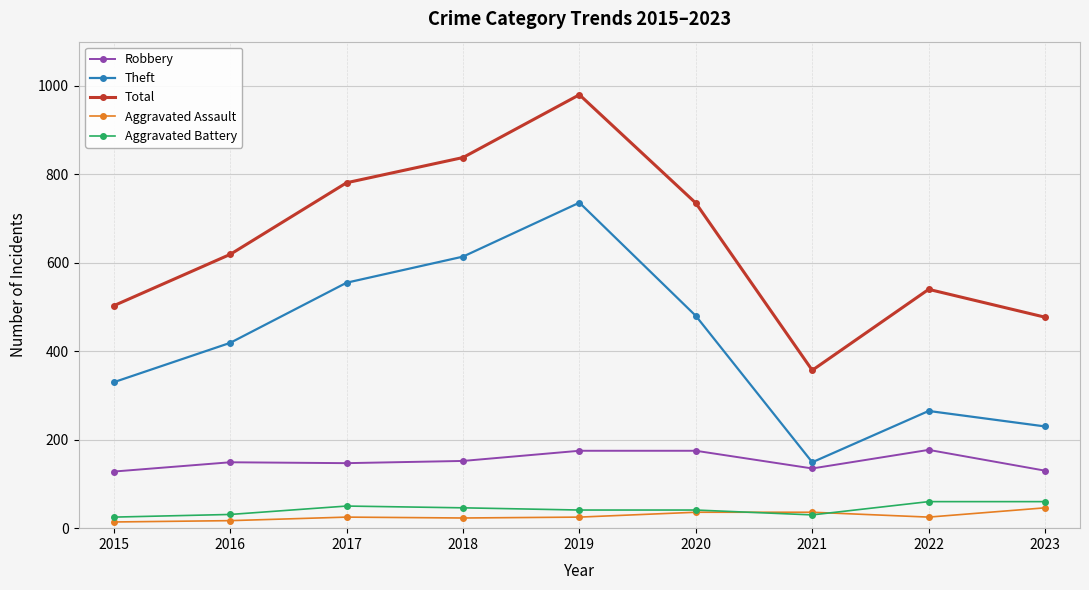

Rank the series by their maximum value, from highest to lowest.

Total, Theft, Robbery, Aggravated Battery, Aggravated Assault